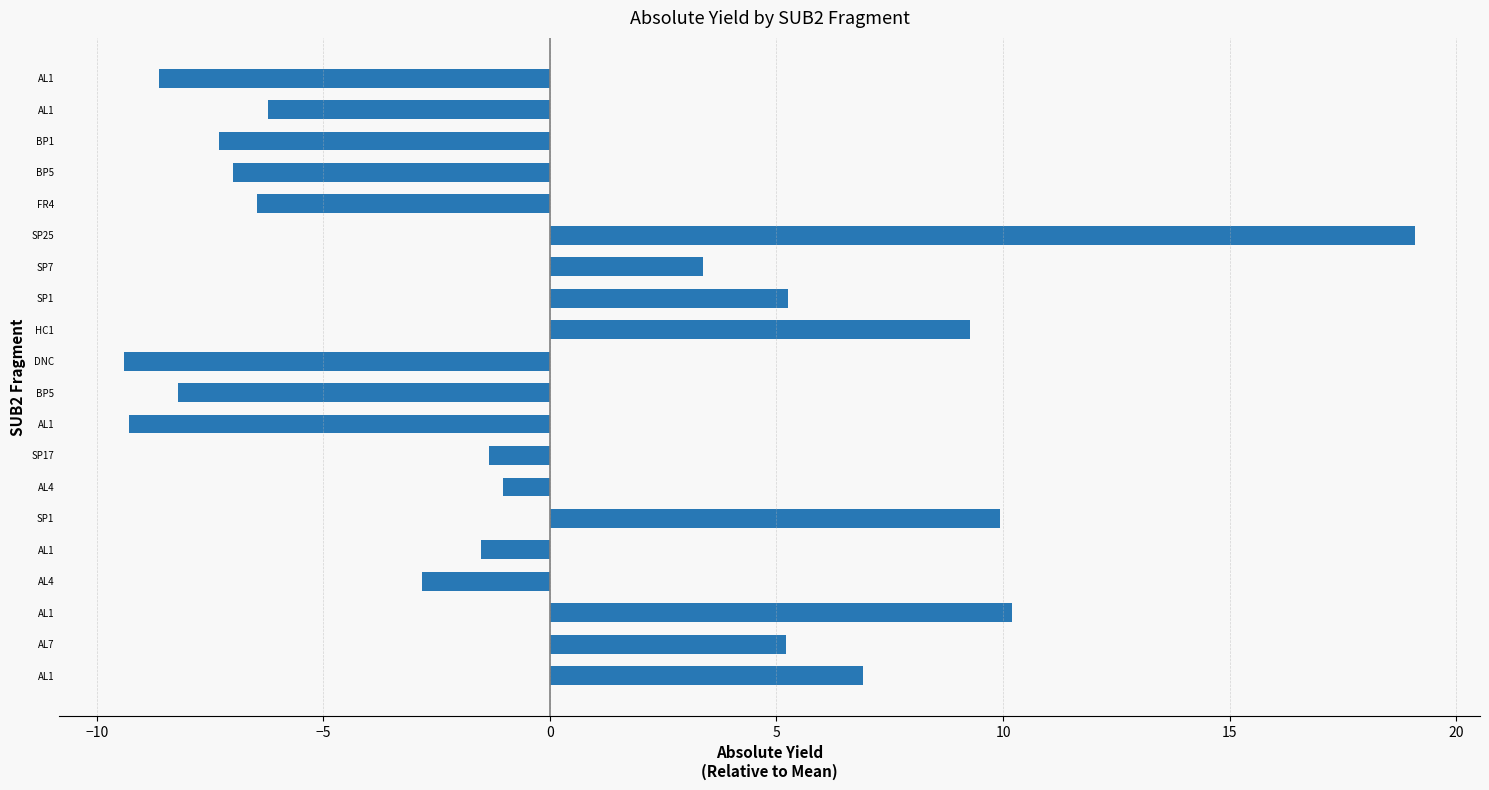

What is the smallest value displayed?

-9.4